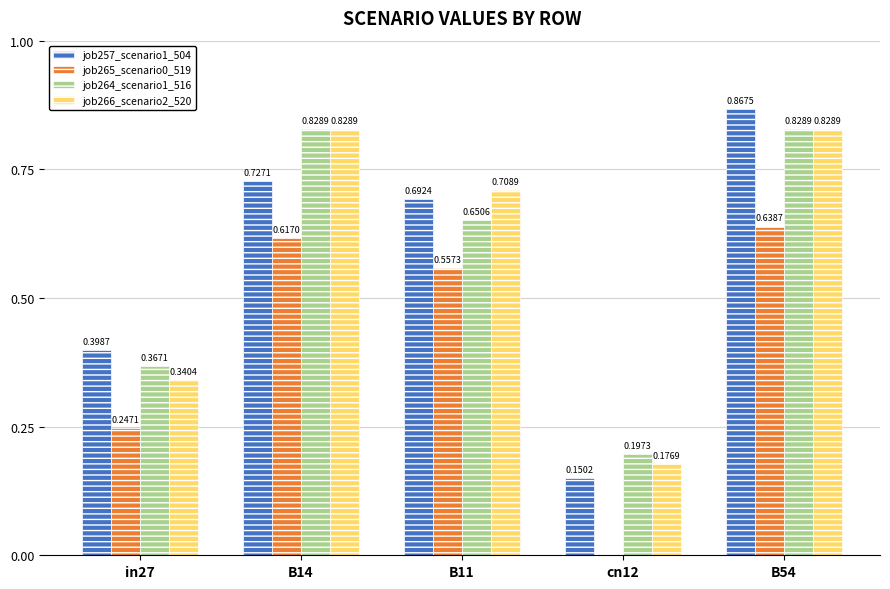

What are all the series names shown in the legend?

job257_scenario1_504, job265_scenario0_519, job264_scenario1_516, job266_scenario2_520